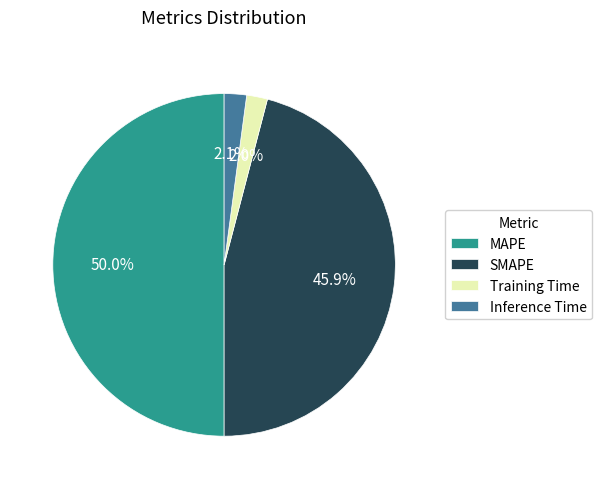

What is the majority slice?

MAPE